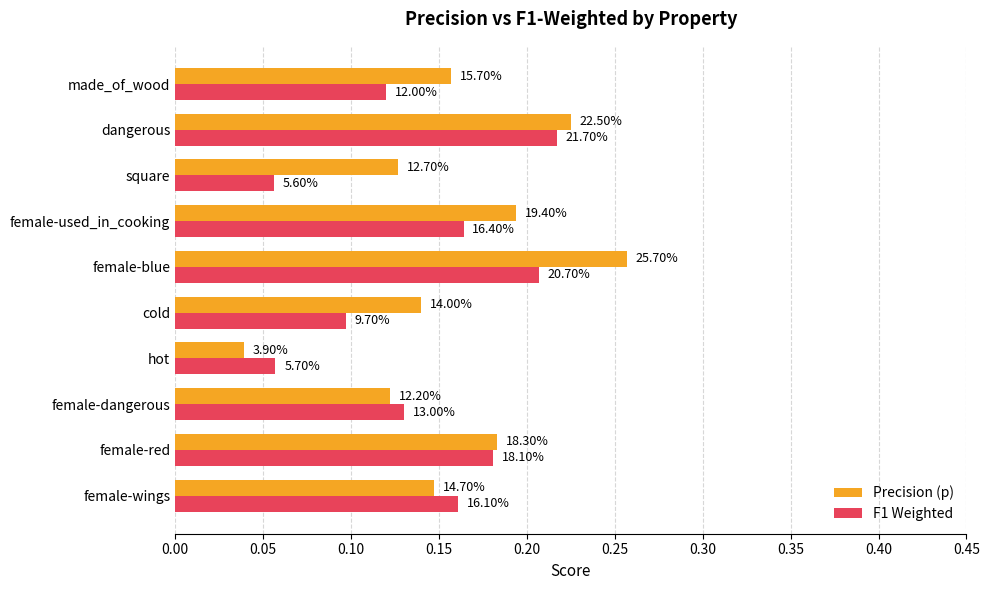

What are all the series names shown in the legend?

Precision (p), F1 Weighted